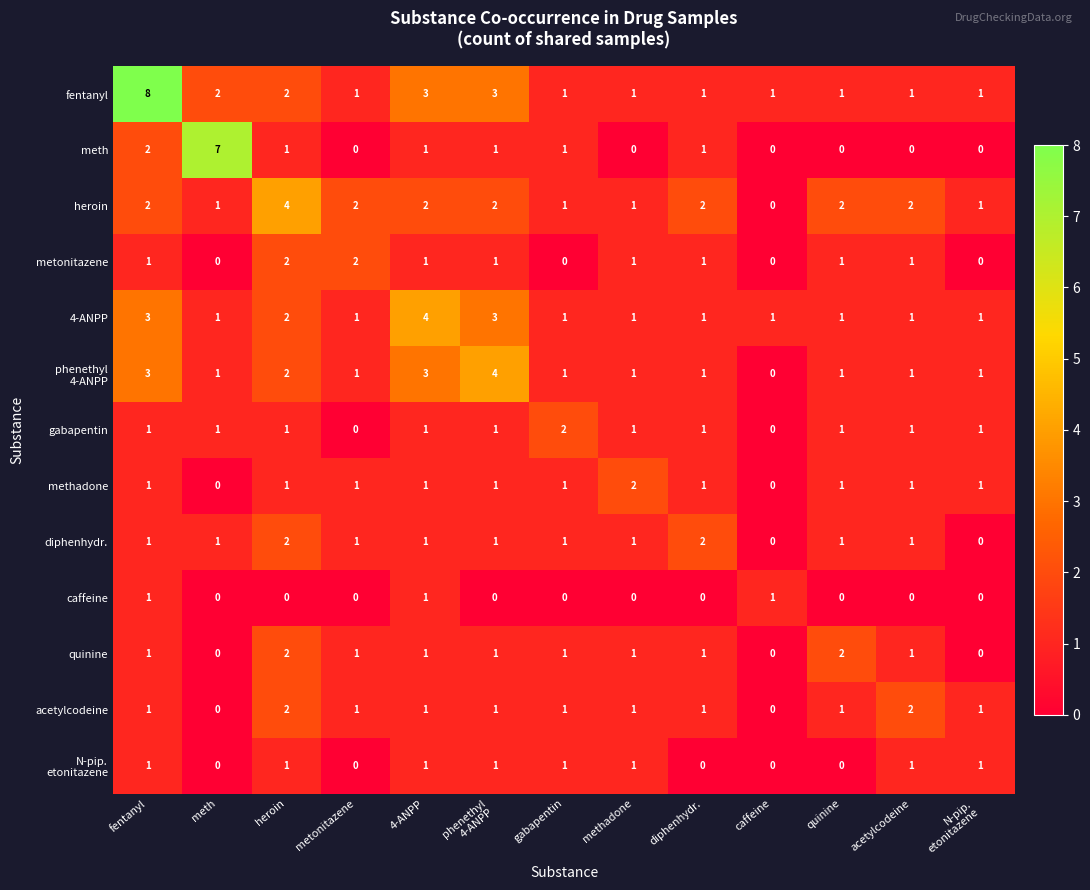

Count the metonitazene values in the range 0 to 1.

11